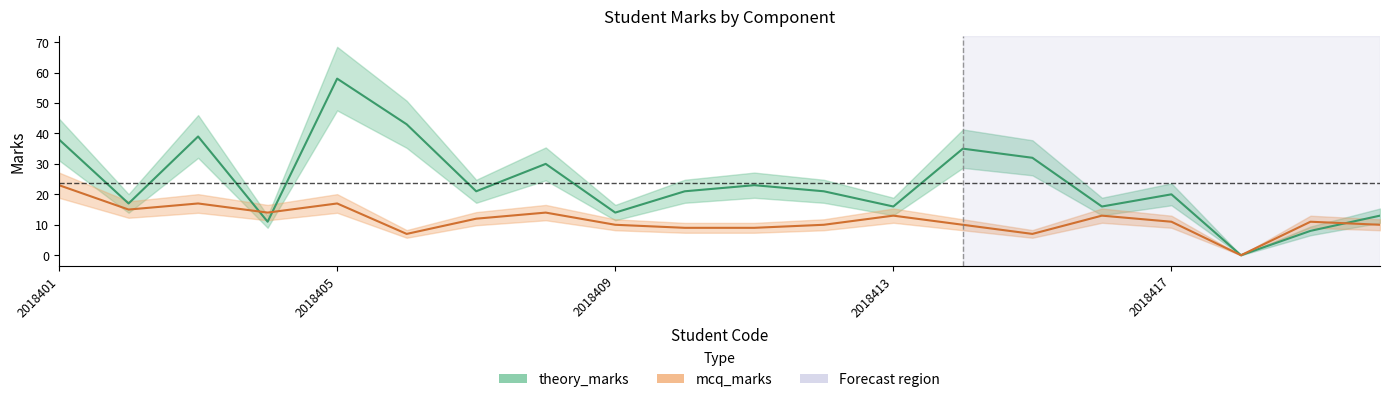

At 5, list the series in order from largest to smallest.

theory_marks, mcq_marks